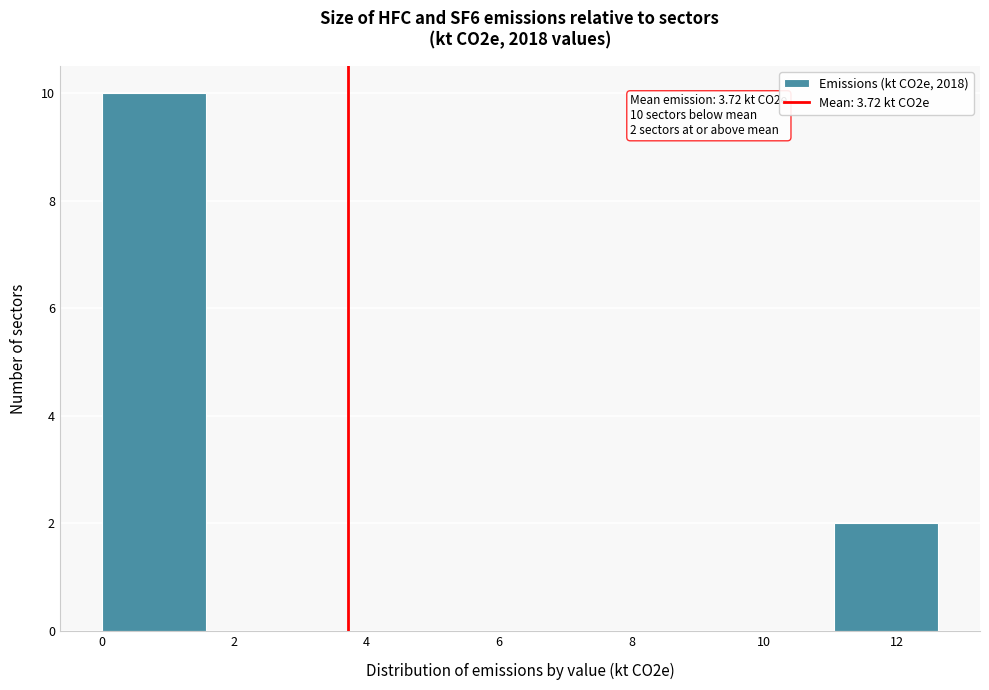

Which range on the x-axis has the tallest bar?

0.0 to 1.6